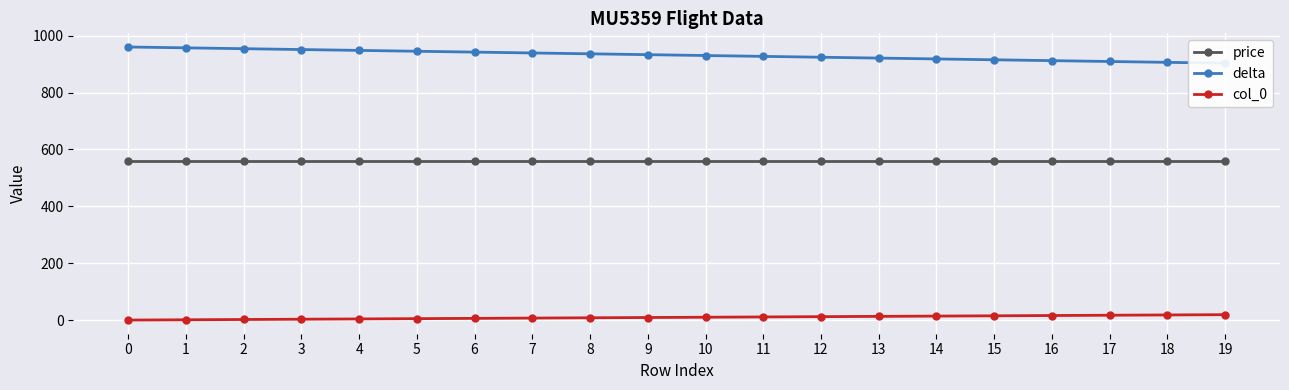

Reading right to left, list all the values displayed in this chart.

price: 560	560	560	560	560	560	560	560	560	560	560	560	560	560	560	560	560	560	560	560
delta: 903	906	909	912	915	918	921	924	927	930	933	936	939	942	945	948	951	954	957	960
col_0: 19	18	17	16	15	14	13	12	11	10	9	8	7	6	5	4	3	2	1	0